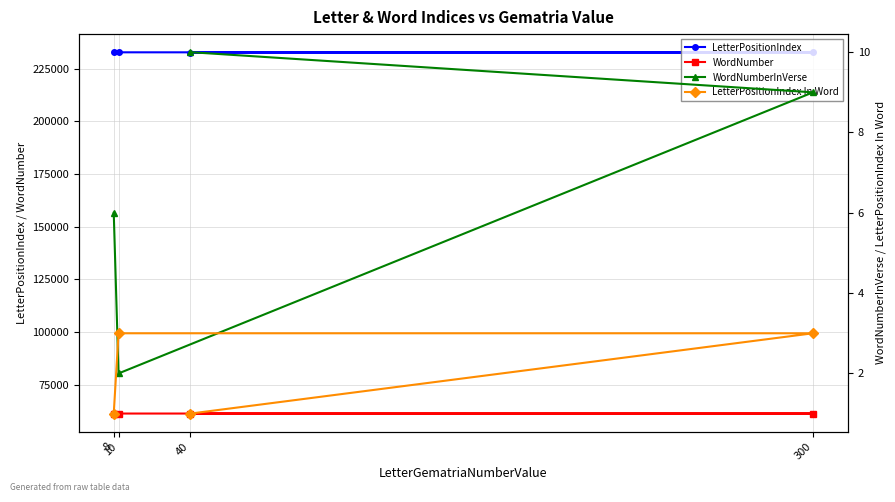

Which series changed the most between 300 and 10?

LetterPositionIndex